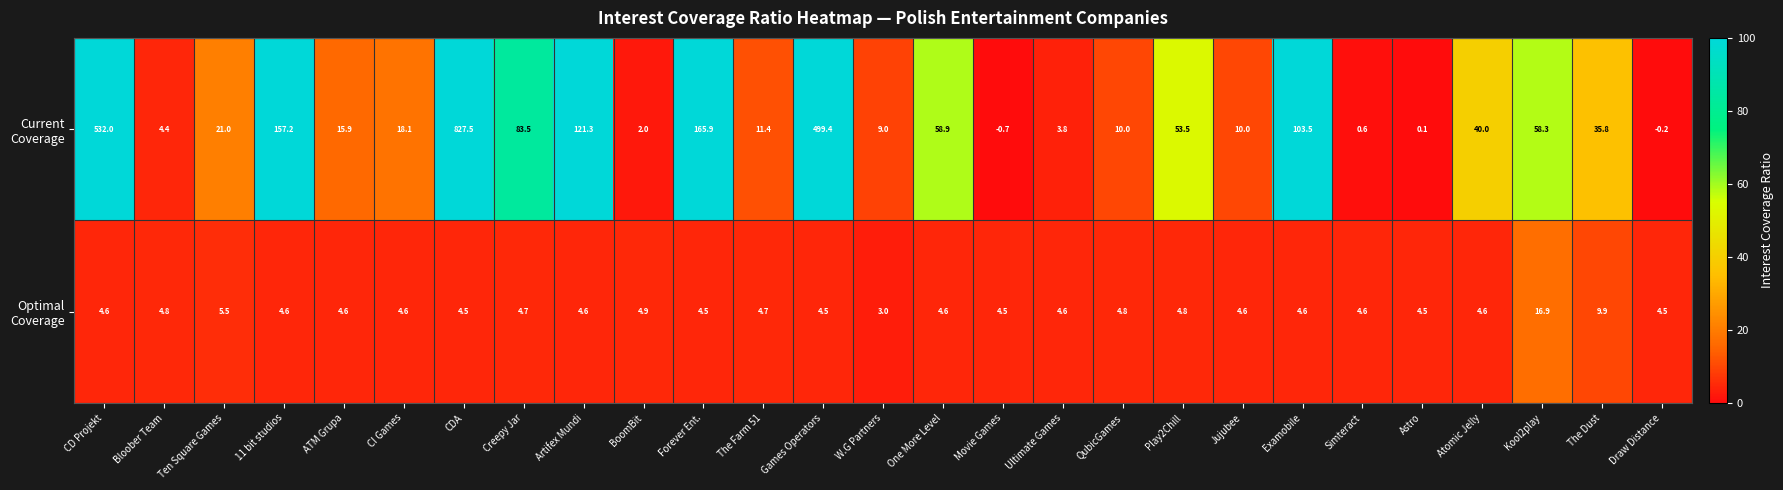

At how many categories does at least one series exceed 33?

13